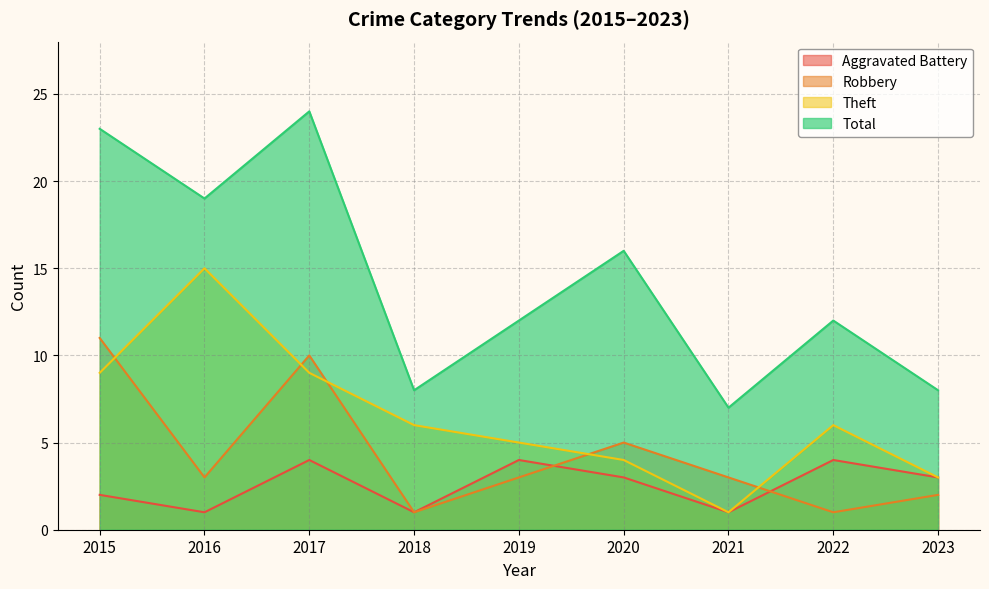

At which category is the sum across all series the highest?

2017